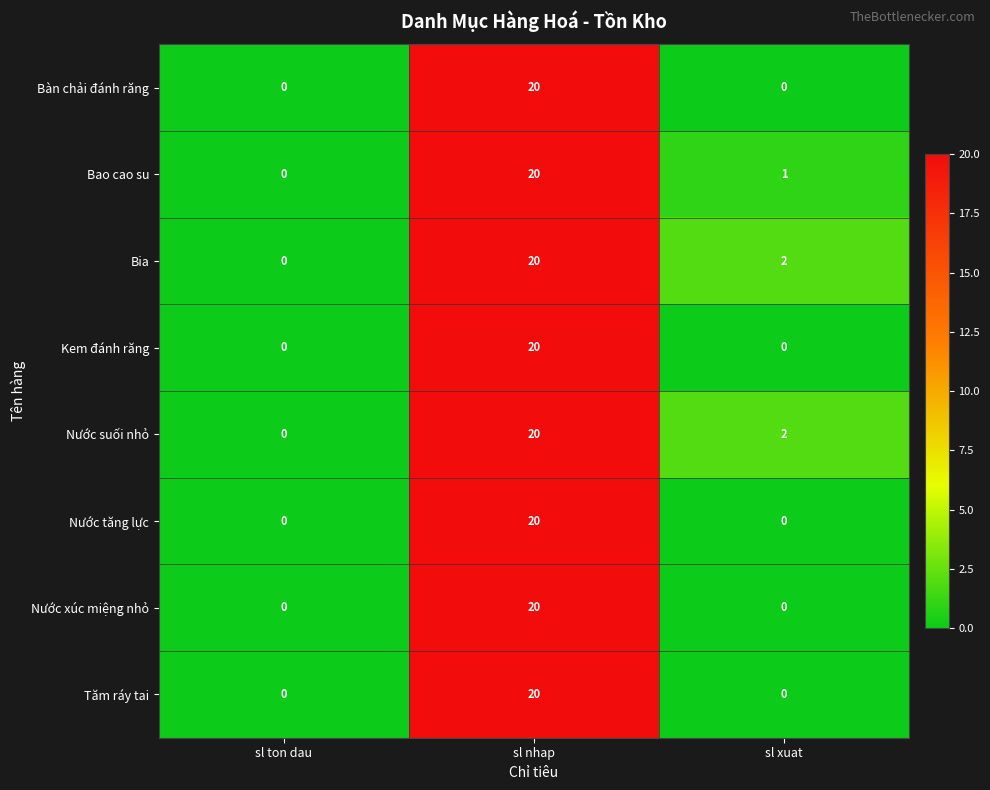

At which label does Bia reach its peak?

sl nhap